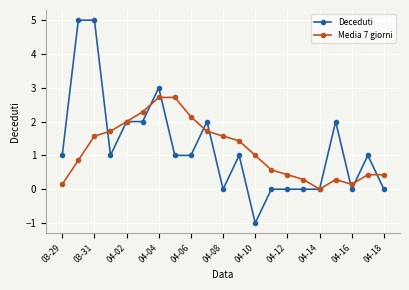

Which series has the largest total across all categories?

Deceduti